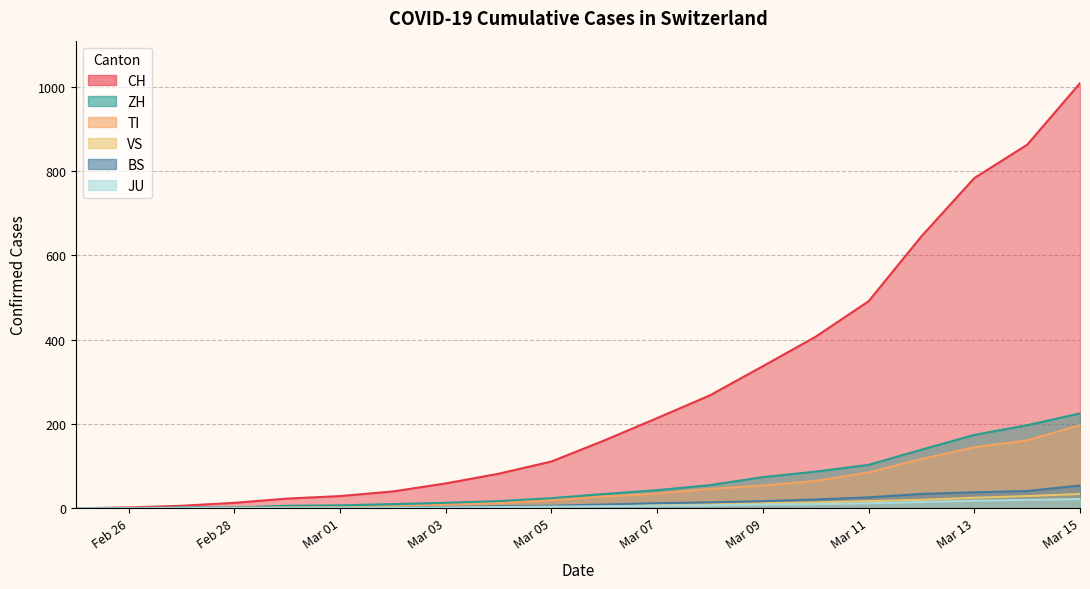

Does the chart display data point markers on the line(s)?

No